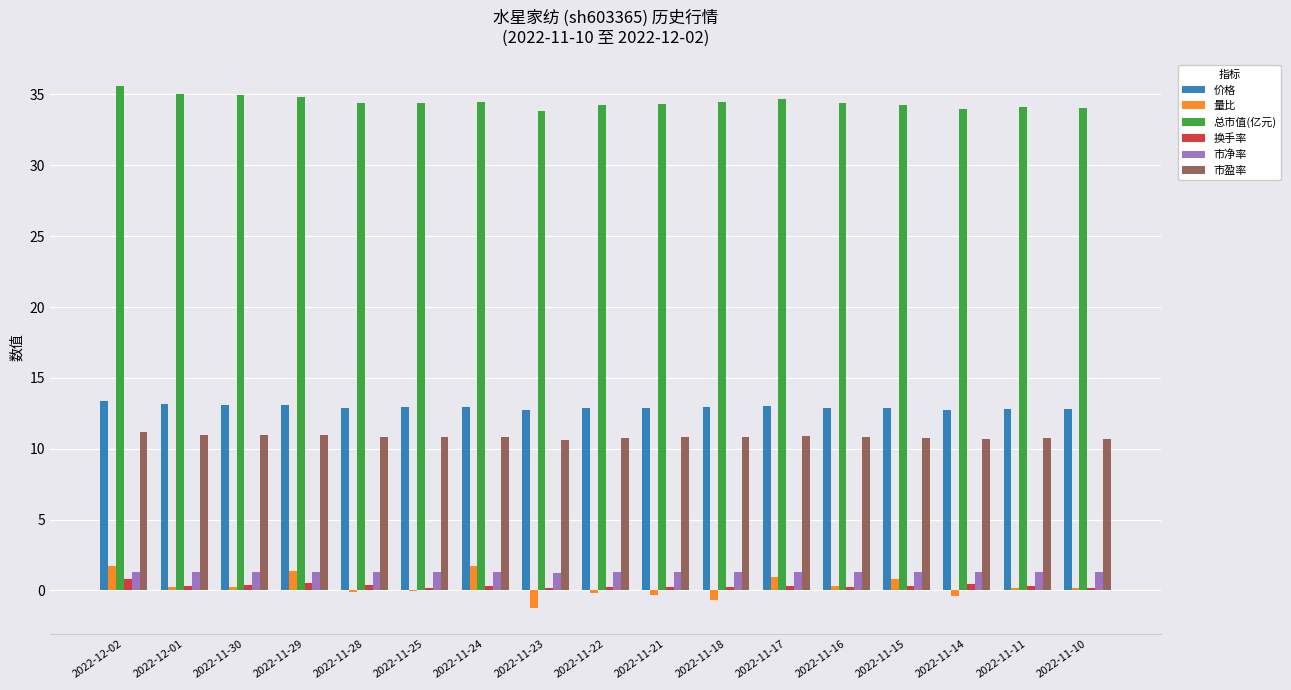

What is the spread (max minus min) of values at 2022-11-15?

34.0